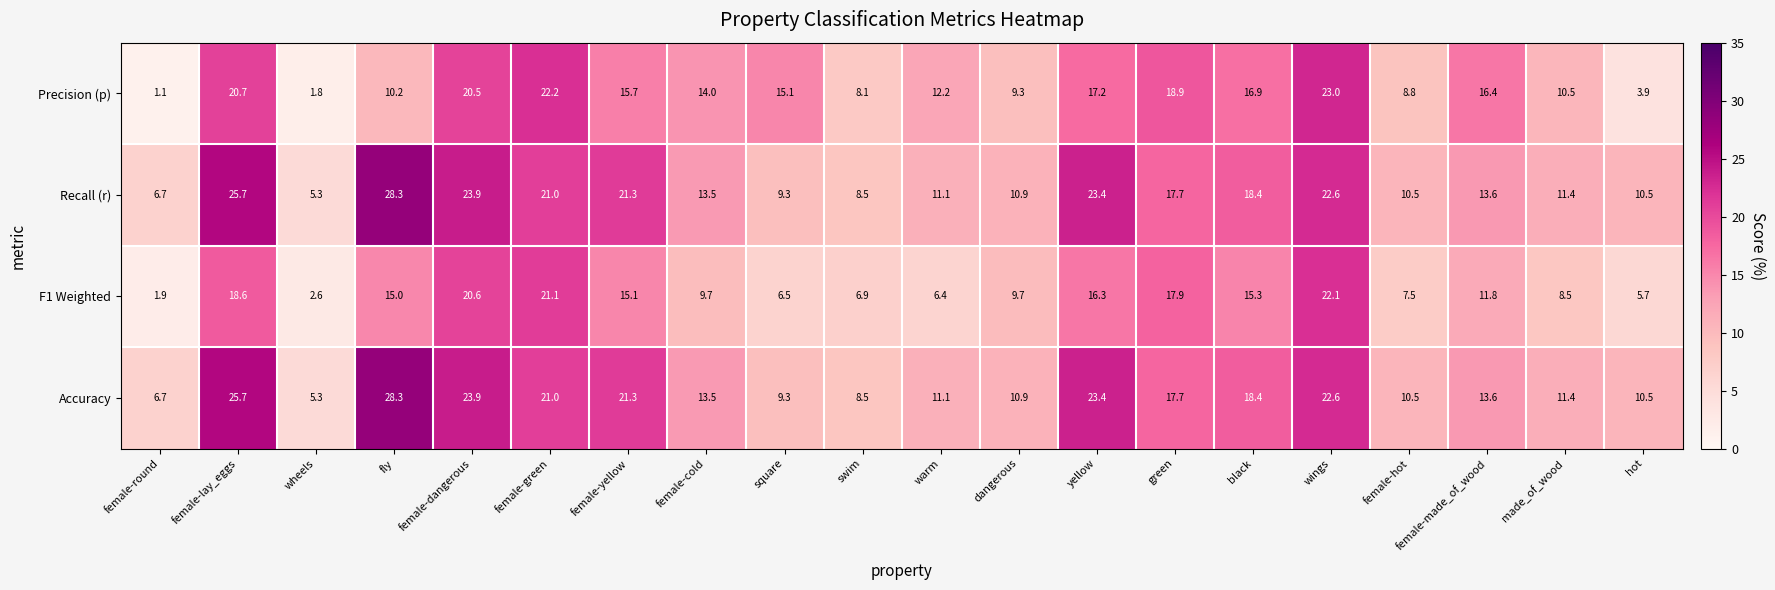

What is the difference between the Precision (p) values at wheels and black?

15.1